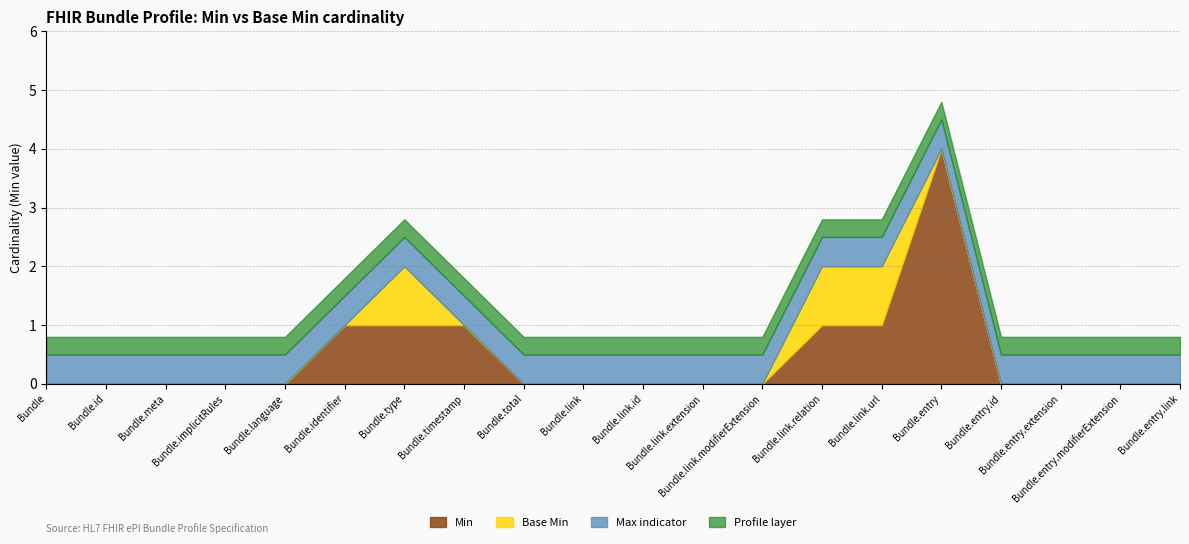

What is the maximum value for Min?

4.0